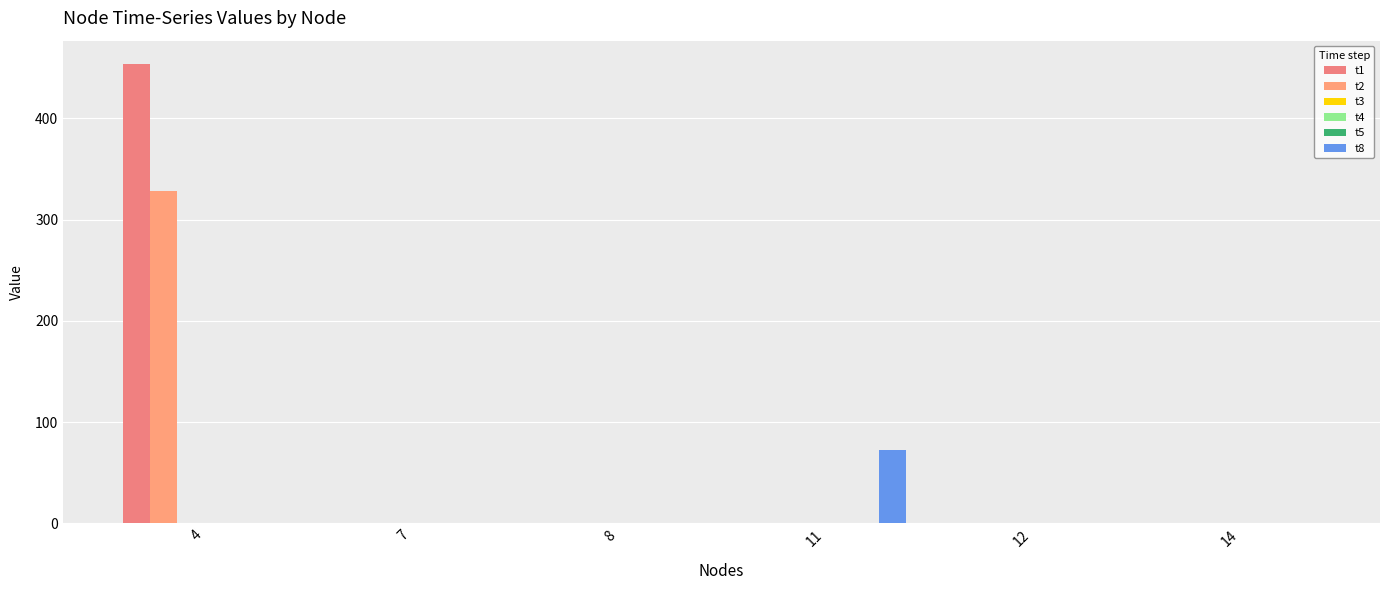

Is the value of t8 at 14 greater than the value of t1 at 7?

No